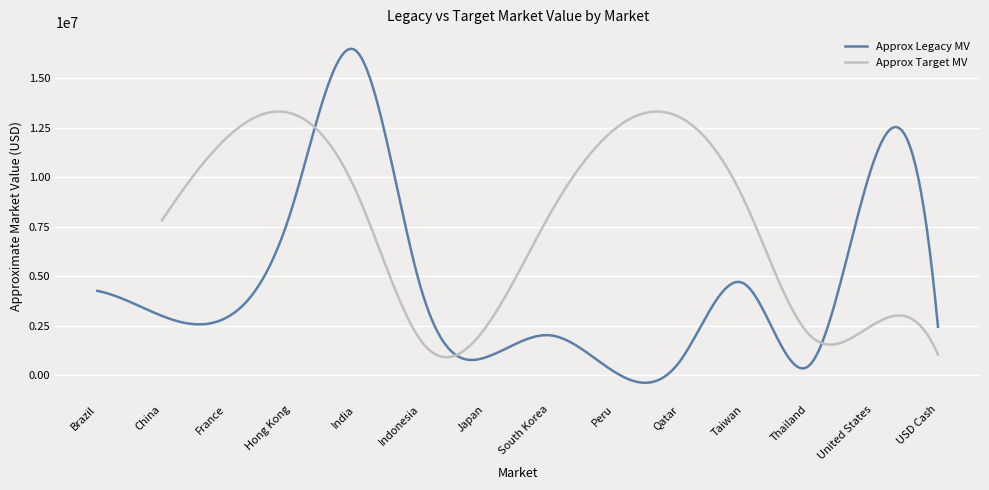

Which has a higher value, USD Cash or South Korea?

USD Cash